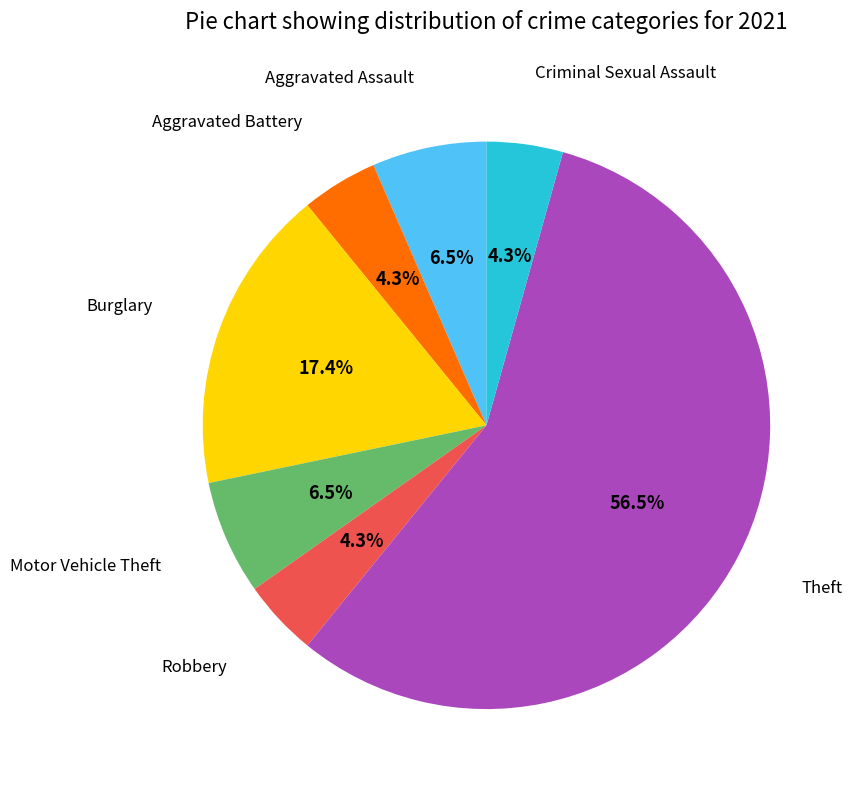

Count the number of slices in the pie.

7